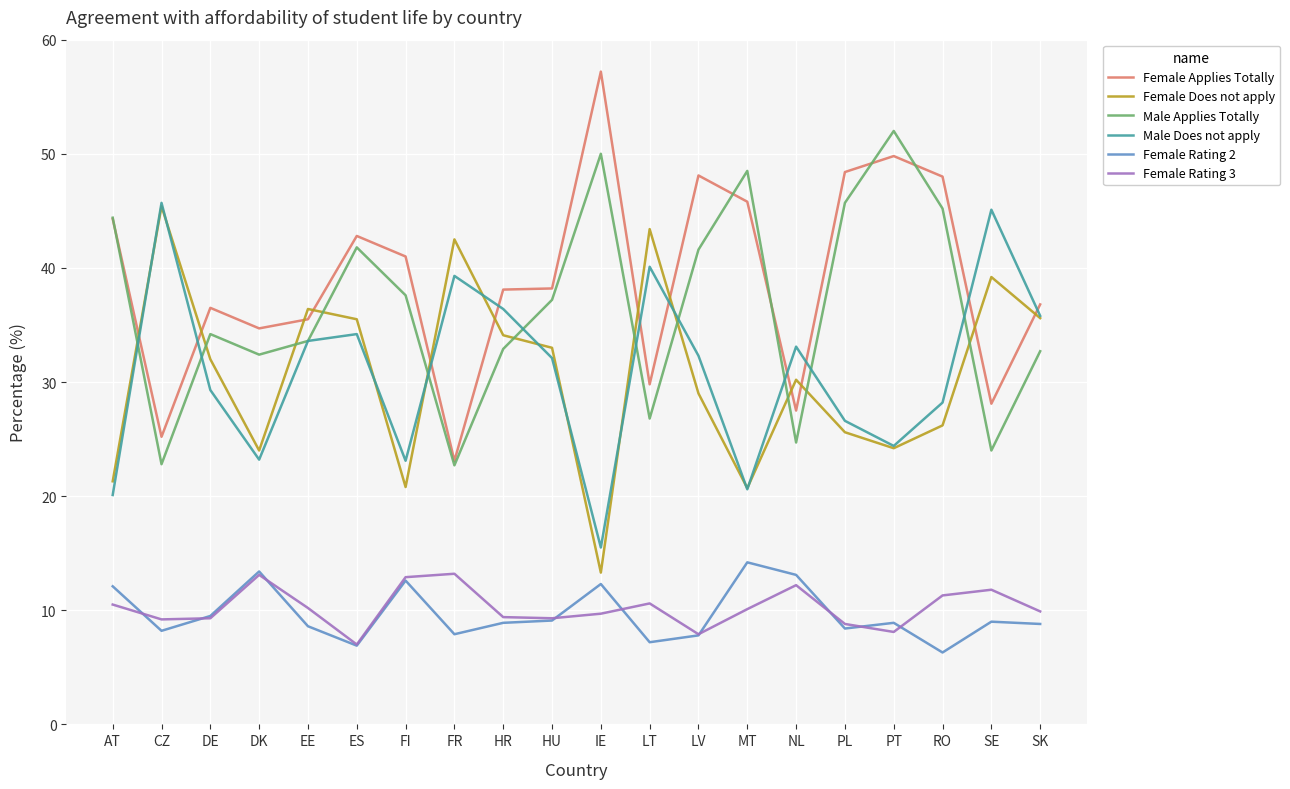

Between DK and EE, which series saw the biggest shift?

Female Does not apply